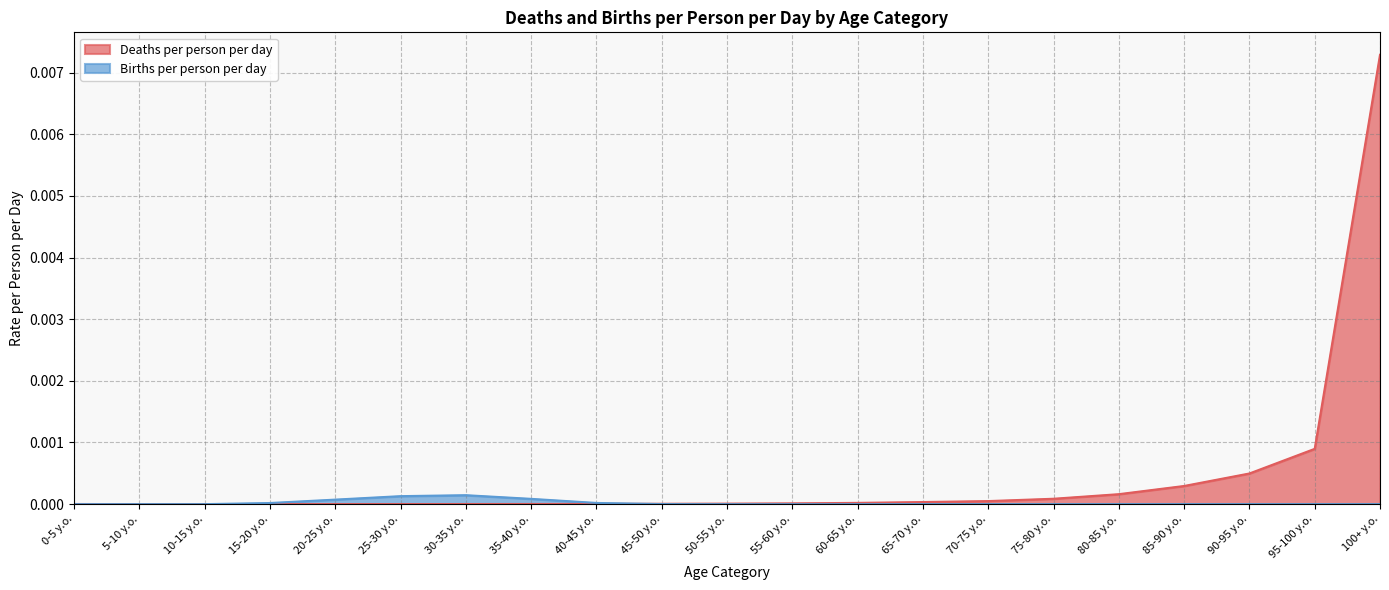

Which category has the highest value in the Deaths per person per day series?

100+ y.o.